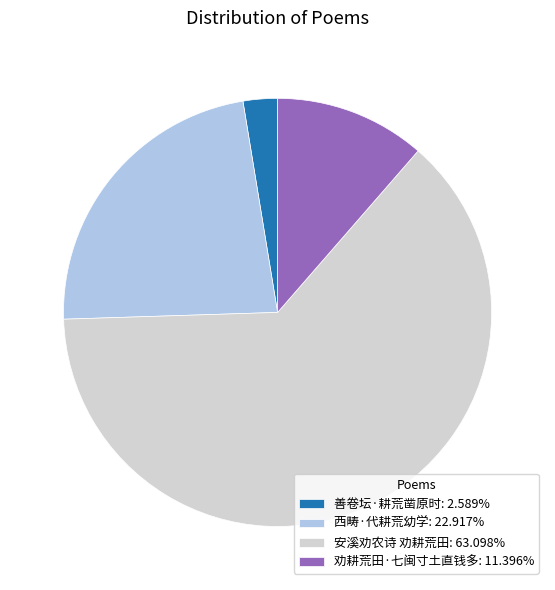

Is 安溪劝农诗 劝耕荒田: 63.098% the majority of the pie?

Yes